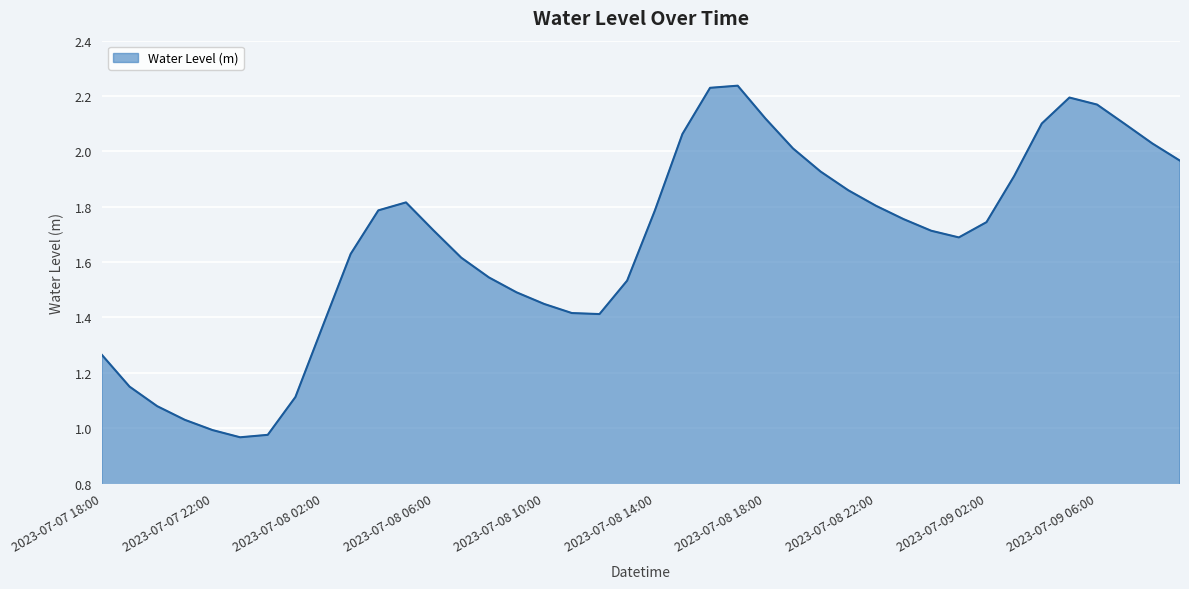

How many lines are shown in the chart?

1